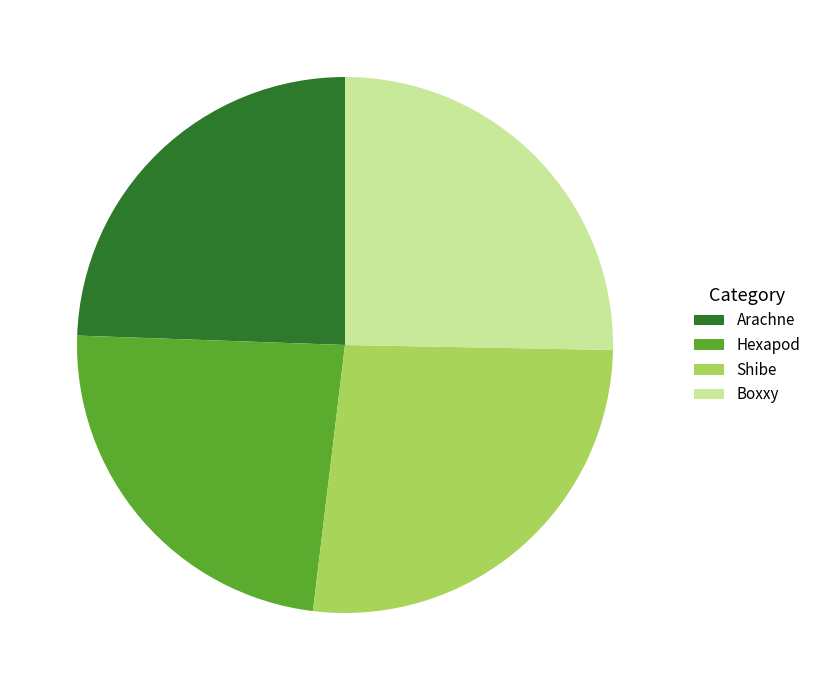

Rank the categories by value from highest to lowest.

Shibe, Boxxy, Arachne, Hexapod